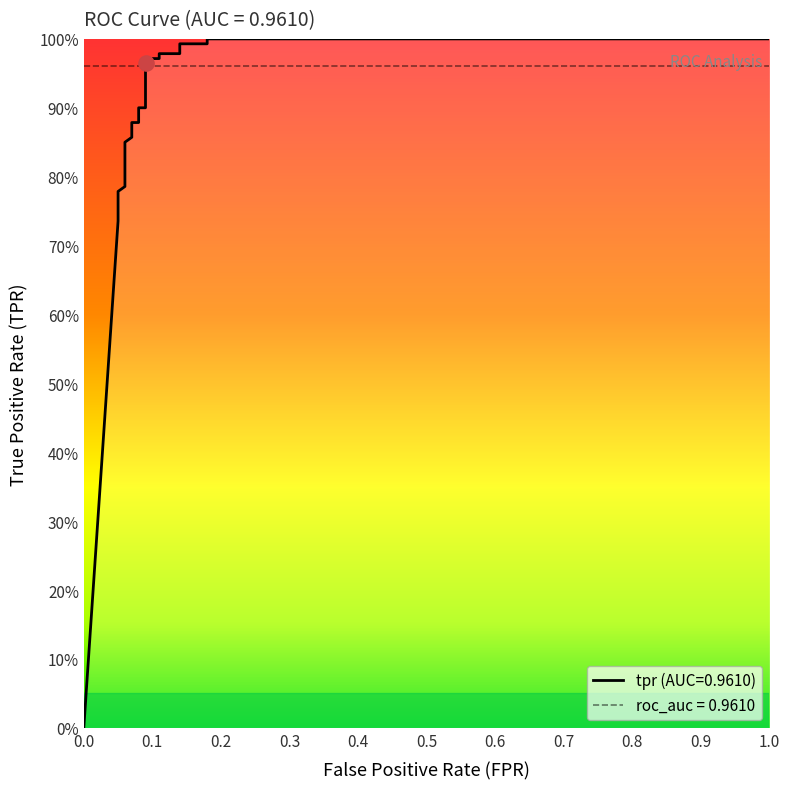

Between 0.5 and 0.6, which is larger?

0.6